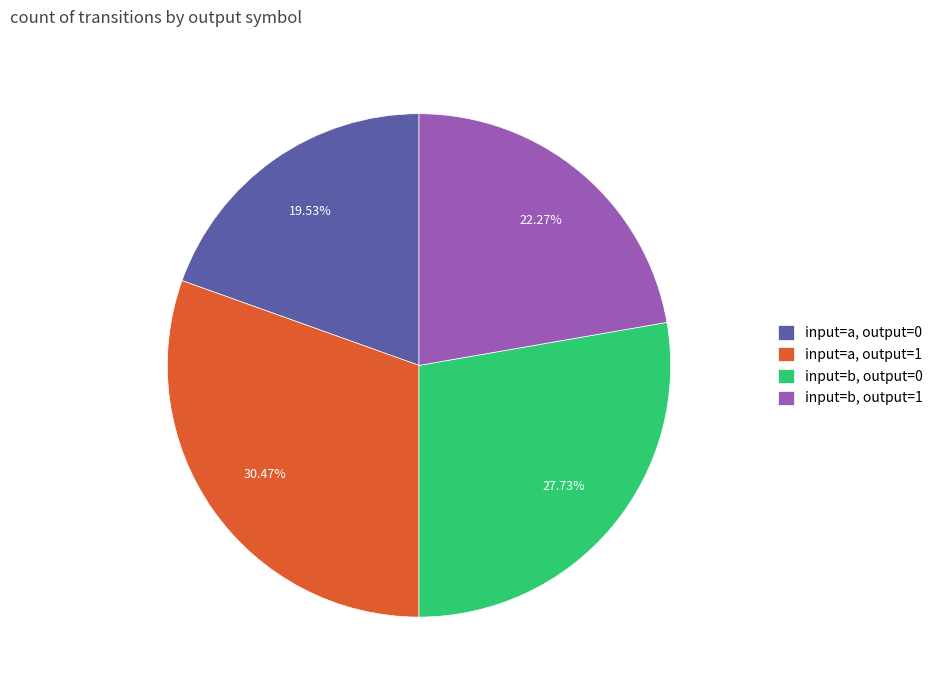

Rank the categories by value from highest to lowest.

input=a, output=1, input=b, output=0, input=b, output=1, input=a, output=0